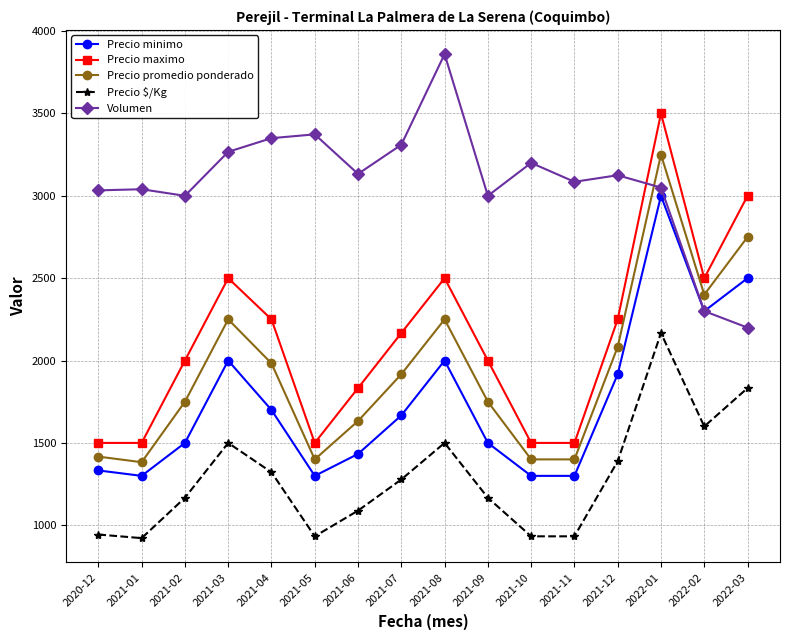

What value does the Precio maximo series have at 2021-02, to the nearest 50?

2000